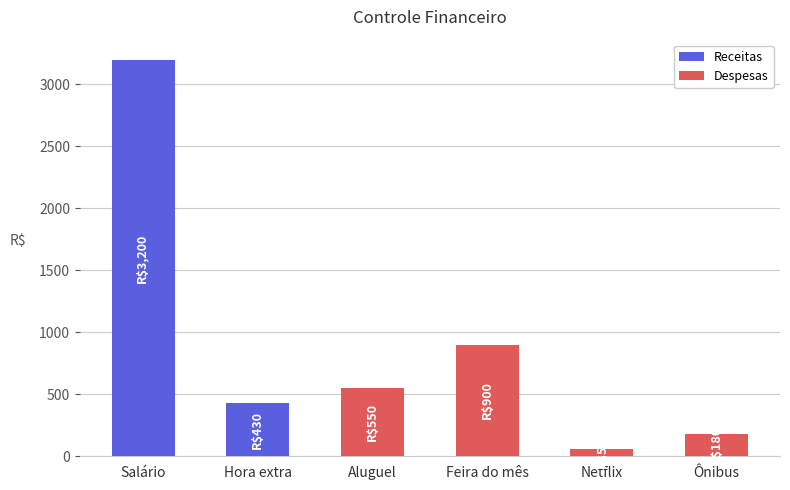

What is the average value of the Despesas series?

421